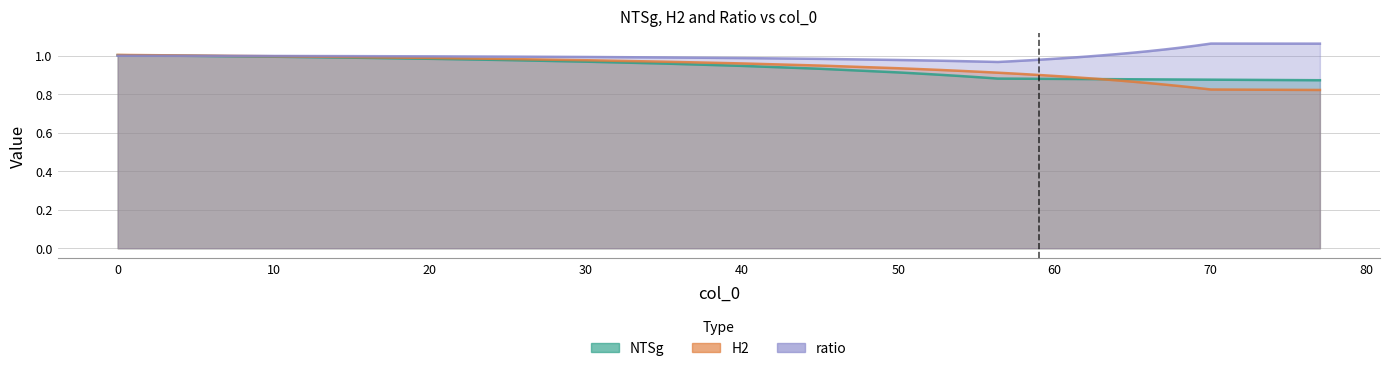

How many interior local peaks does the ratio series have?

1